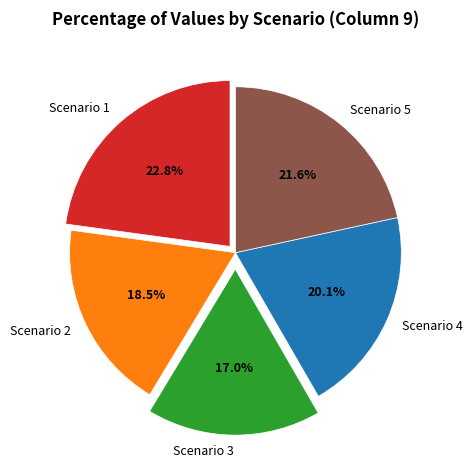

How much of the chart is everything except Scenario 4?

79.9%